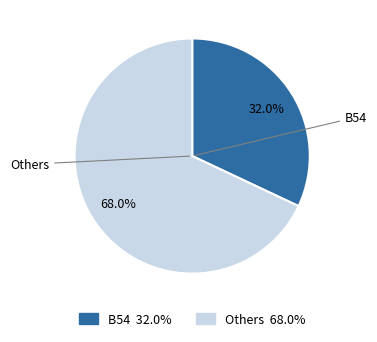

What percentage is NOT represented by B54?

68.0%